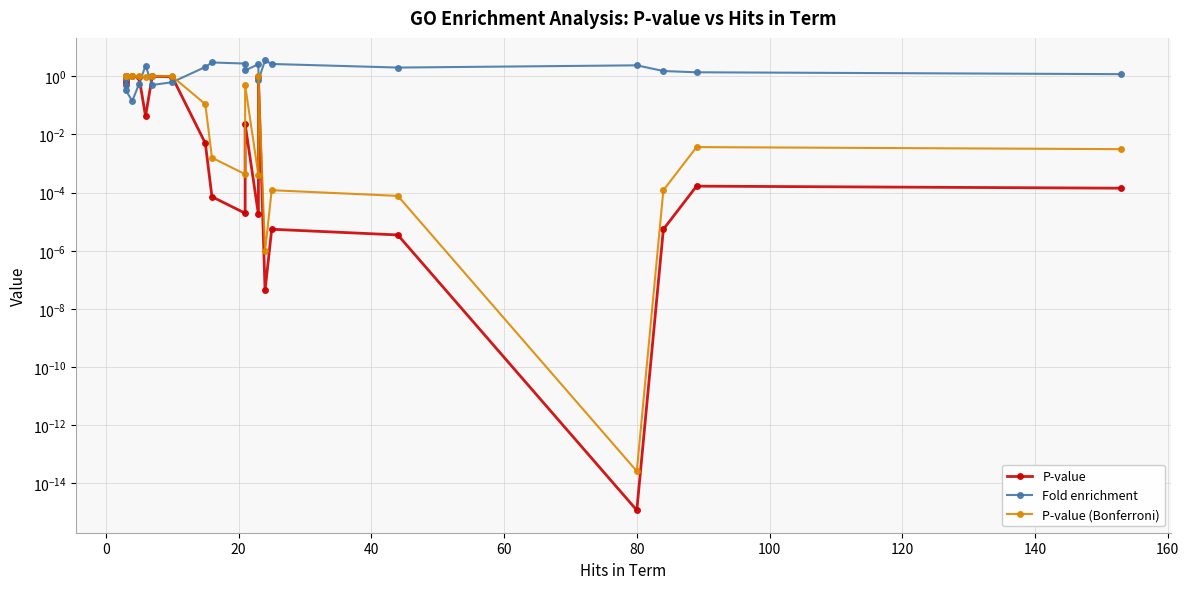

In P-value (Bonferroni), how many points are higher than both neighbors (excluding endpoints)?

4